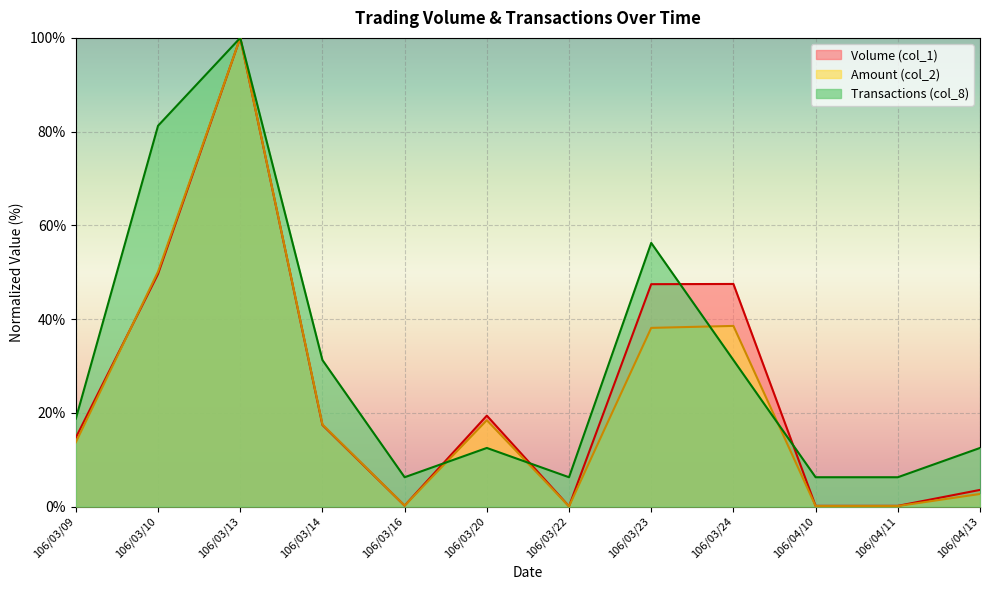

At which category does Transactions (col_8) reach its first local valley?

106/03/16